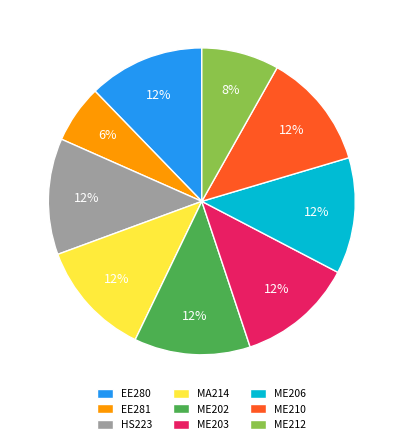

Combined, do MA214 and EE280 account for over 50%?

No